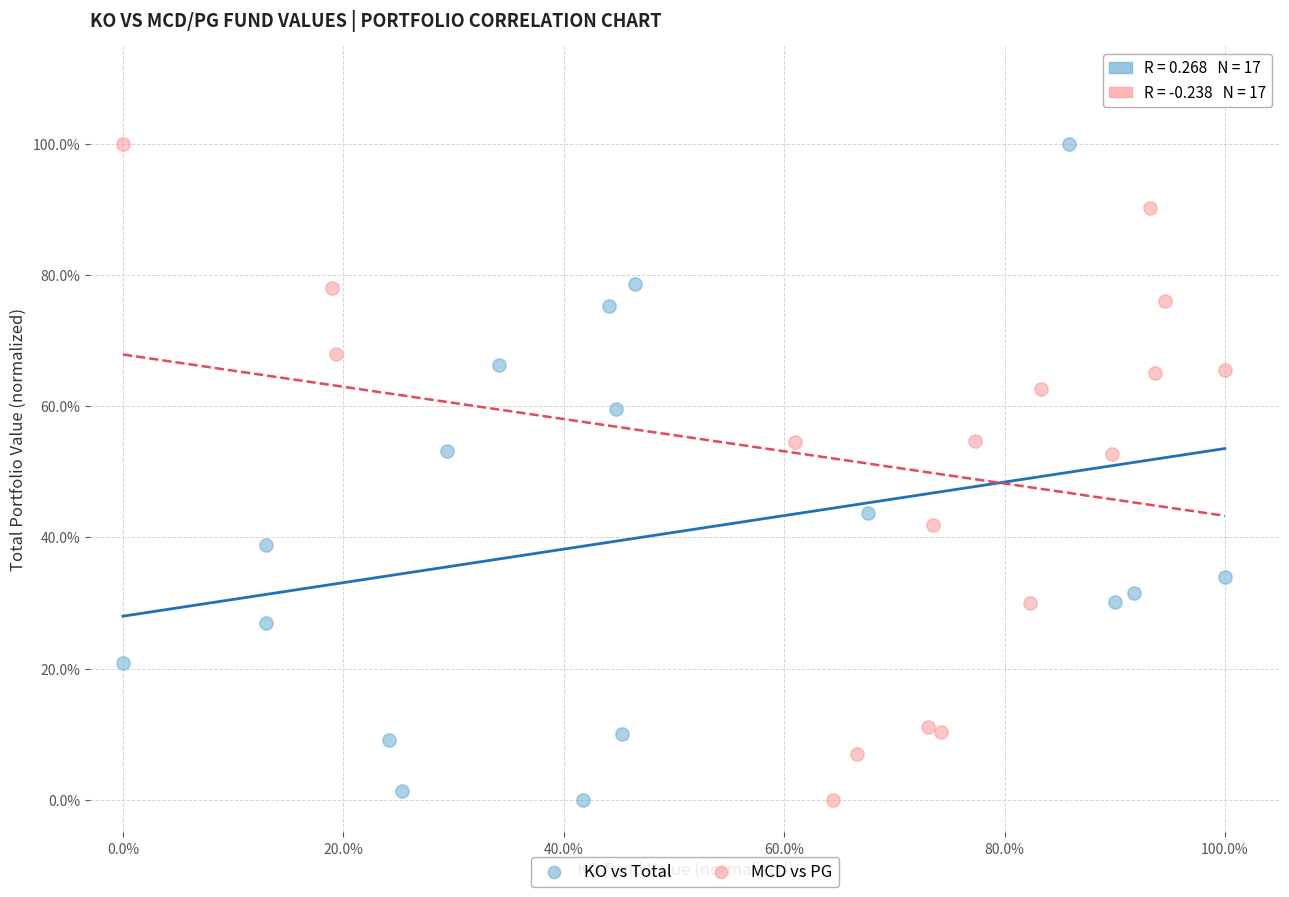

What are all the series names shown in the legend?

KO vs Total, MCD vs PG